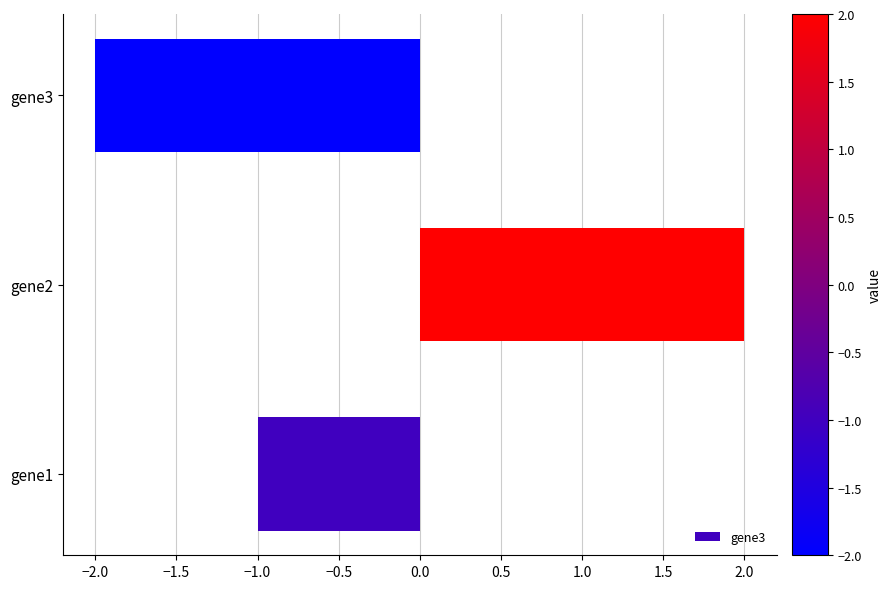

Where is the data nearest to the value 0?

gene1